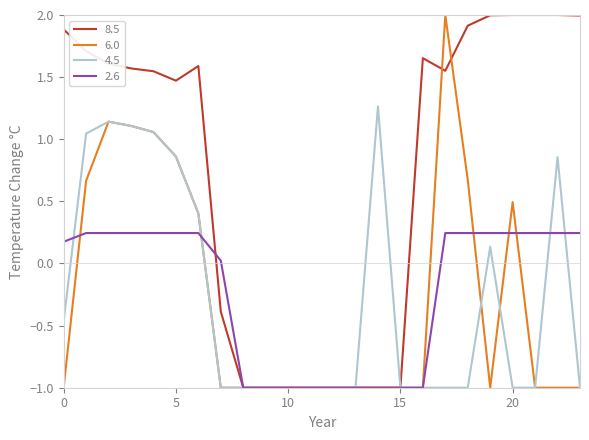

What is the maximum value for 8.5?

2.0